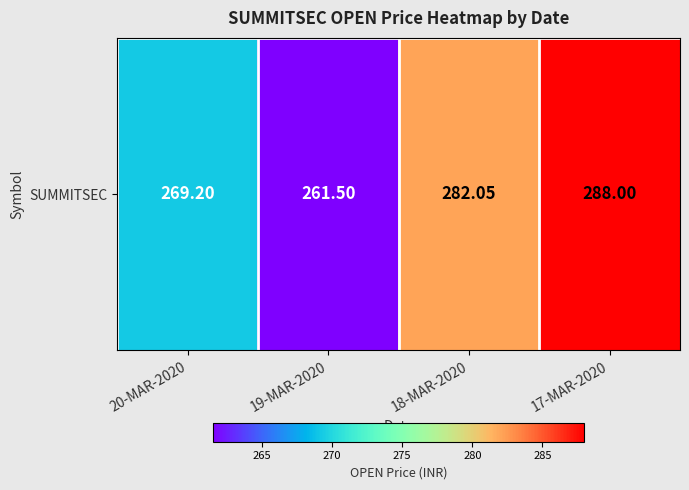

Where does the data first go above 282?

18-MAR-2020